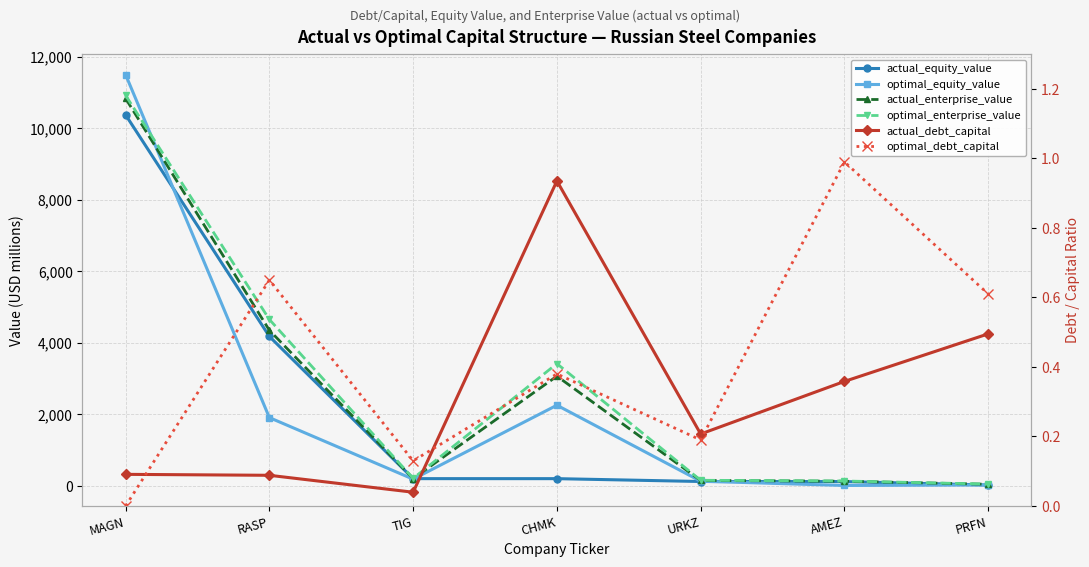

How many positive values does the optimal_debt_capital series have?

6